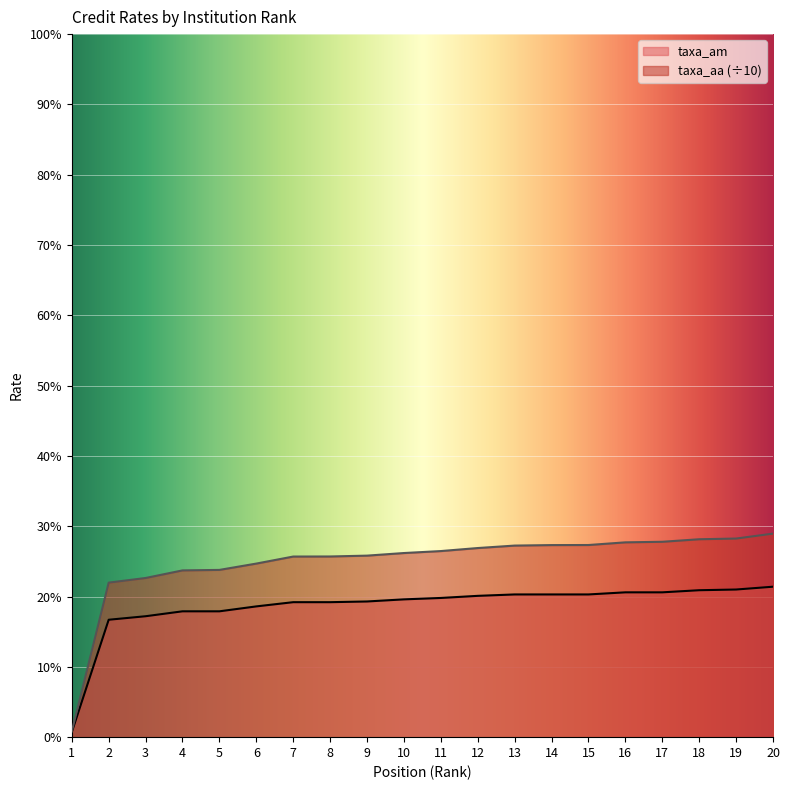

True or false: taxa_am and taxa_aa intersect in this chart.

False